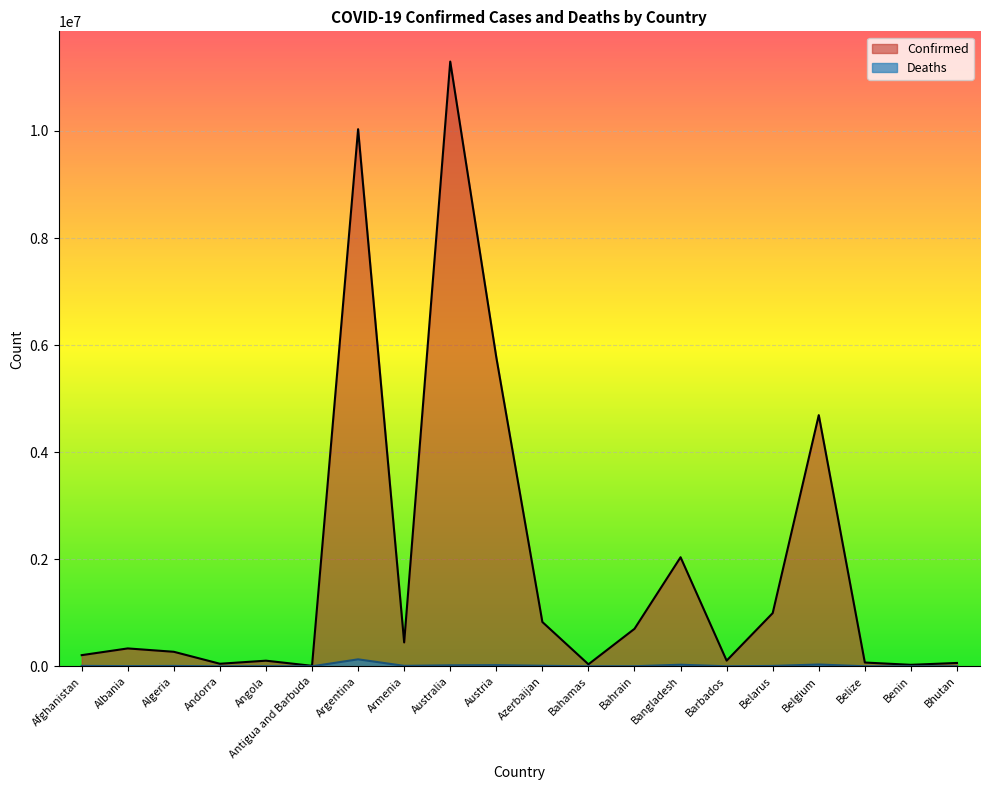

Where is Confirmed nearest to the value 5652276?

Austria